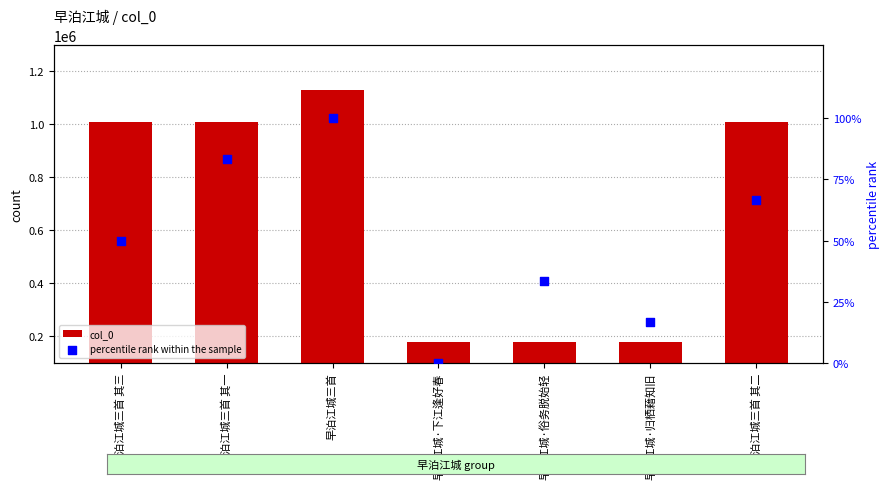

At which category is the sum across all series the highest?

早泊江城三首